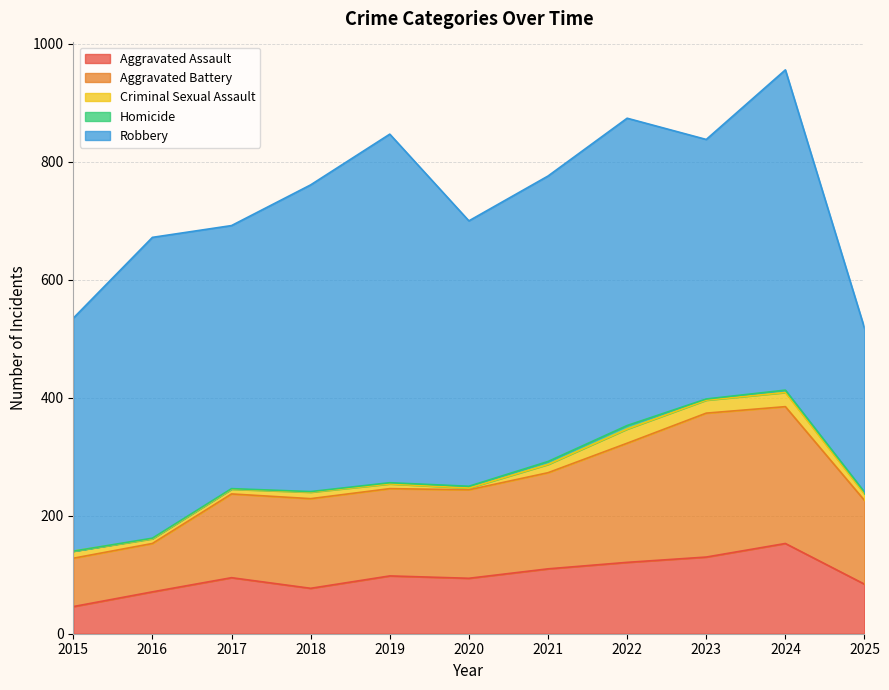

True or false: Homicide has more than 2 interior local peaks.

False